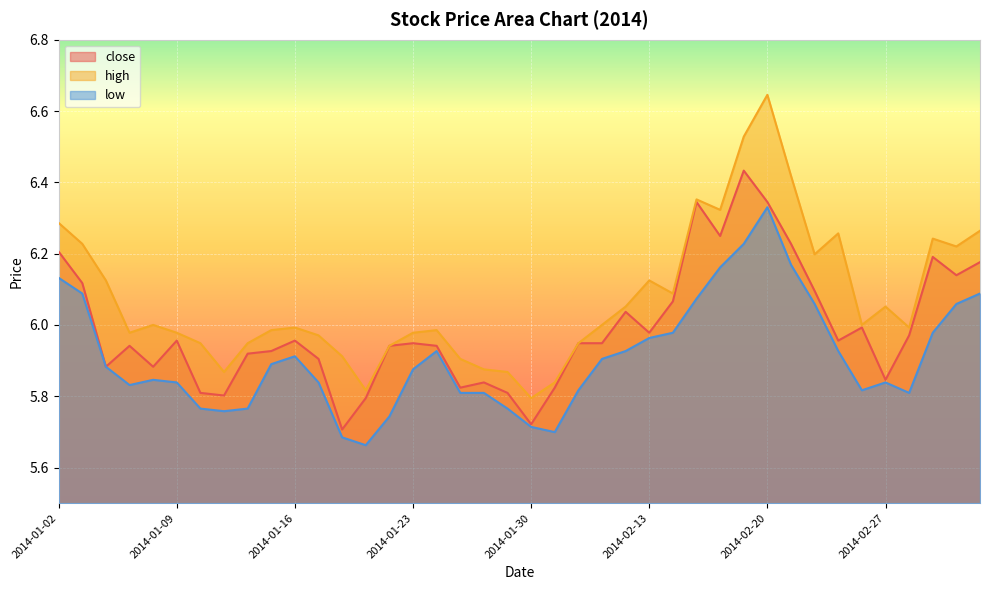

What is the difference between the maximum and minimum values in the high series?

0.9